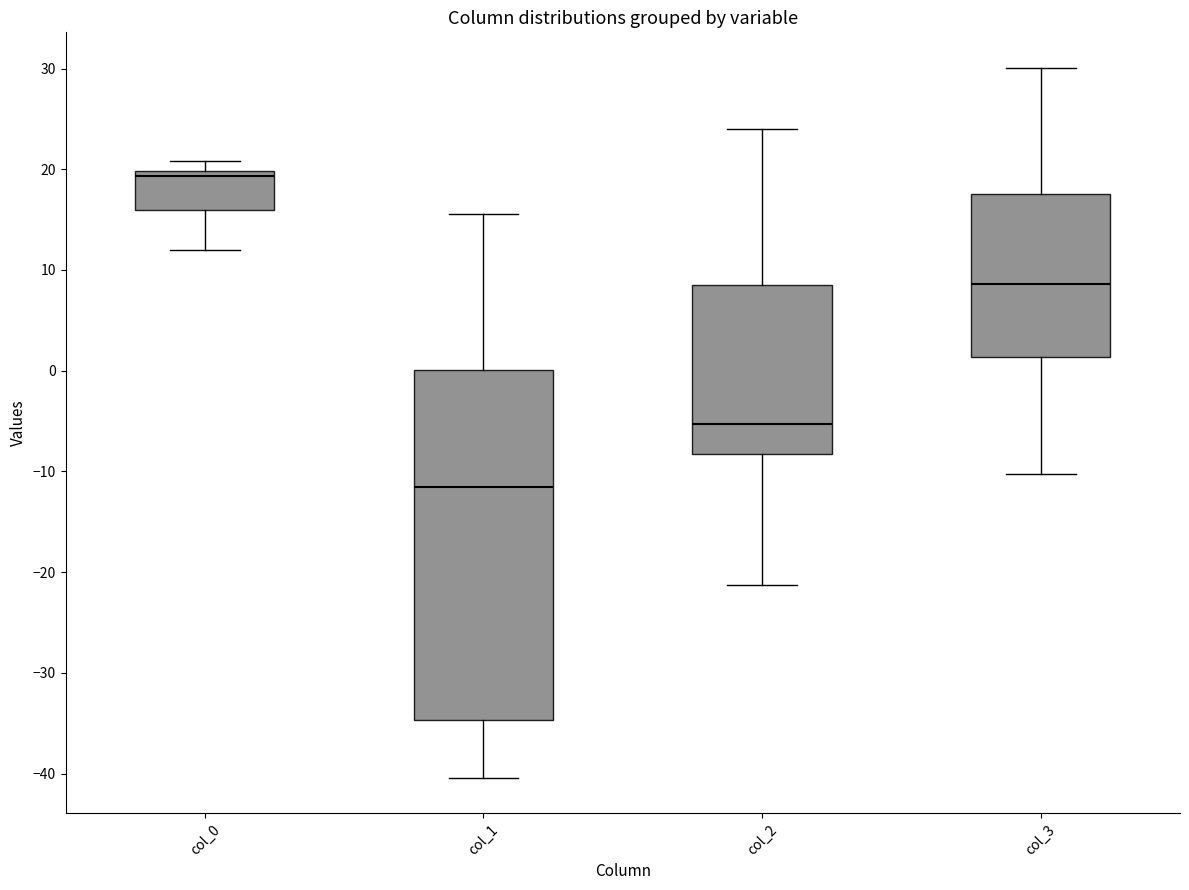

Where does the median line of the box for col_2 sit on the y-axis? The values are not printed on the chart, so give them approximately, as read against the axis.

-5